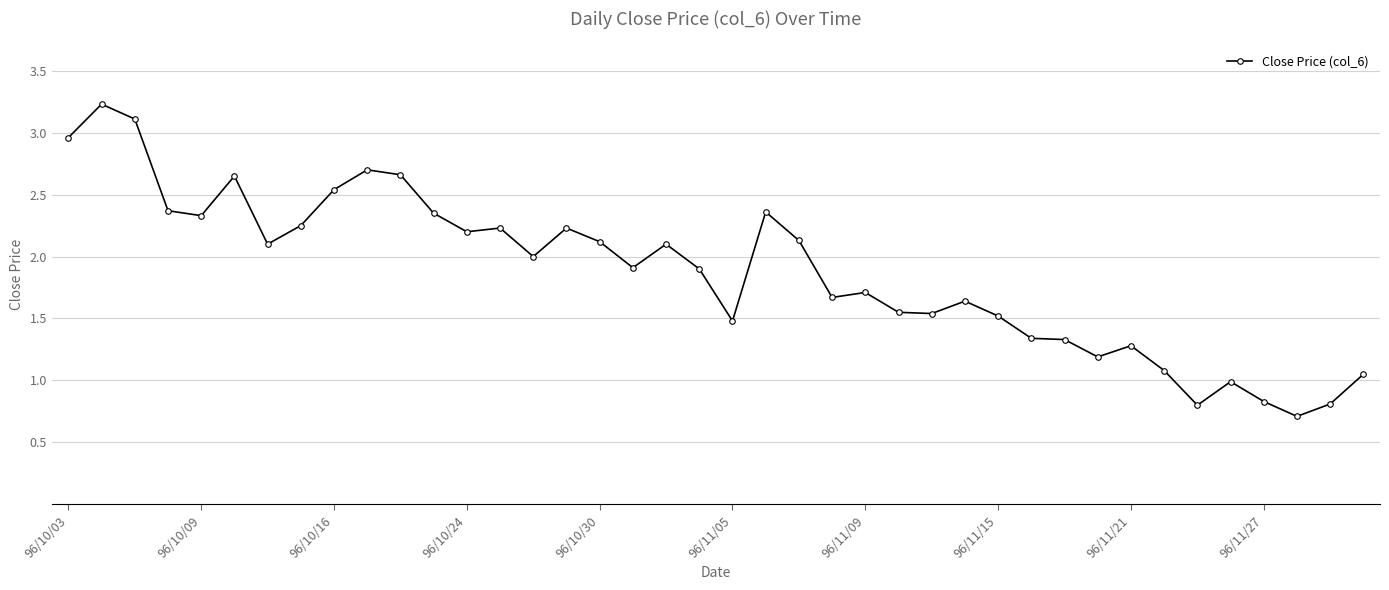

What is the greatest value displayed?

3.2